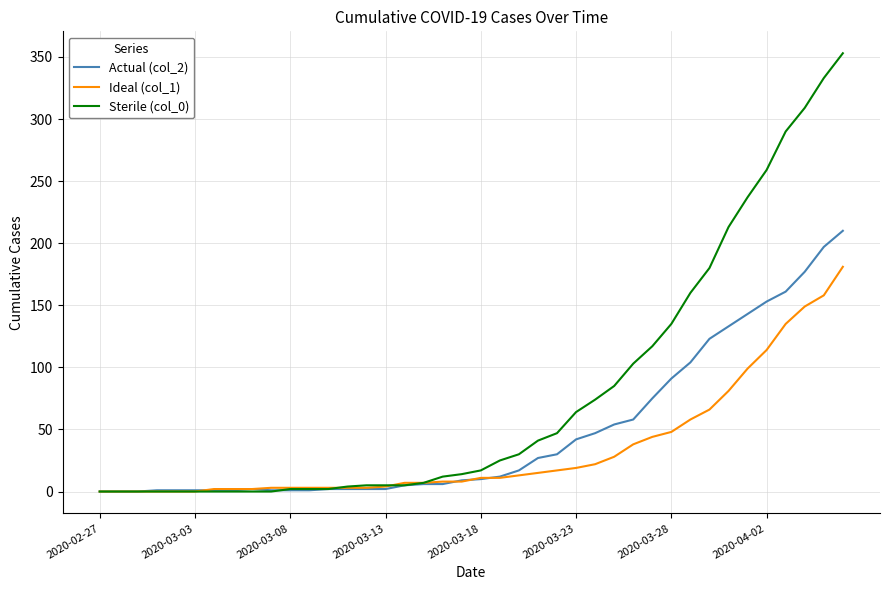

Which series has the widest spread of values?

Sterile (col_0)